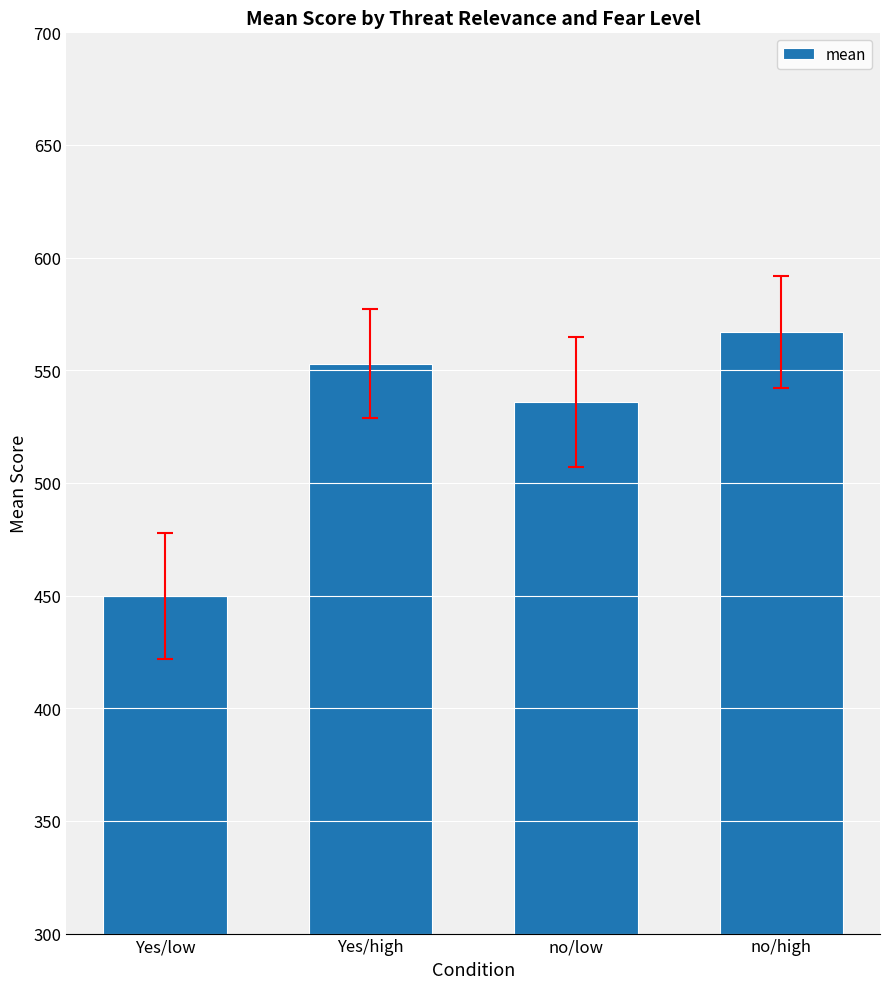

What is the difference between the values at Yes/high and Yes/low?

103